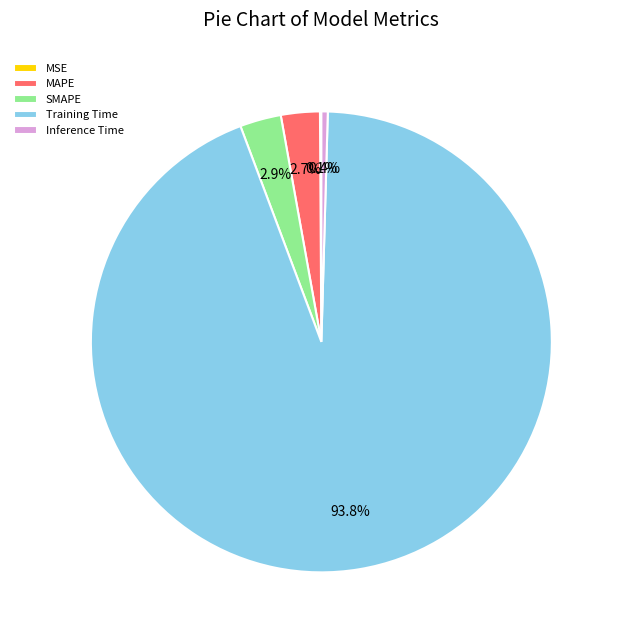

Is it true that Inference Time is 0% of the pie?

True